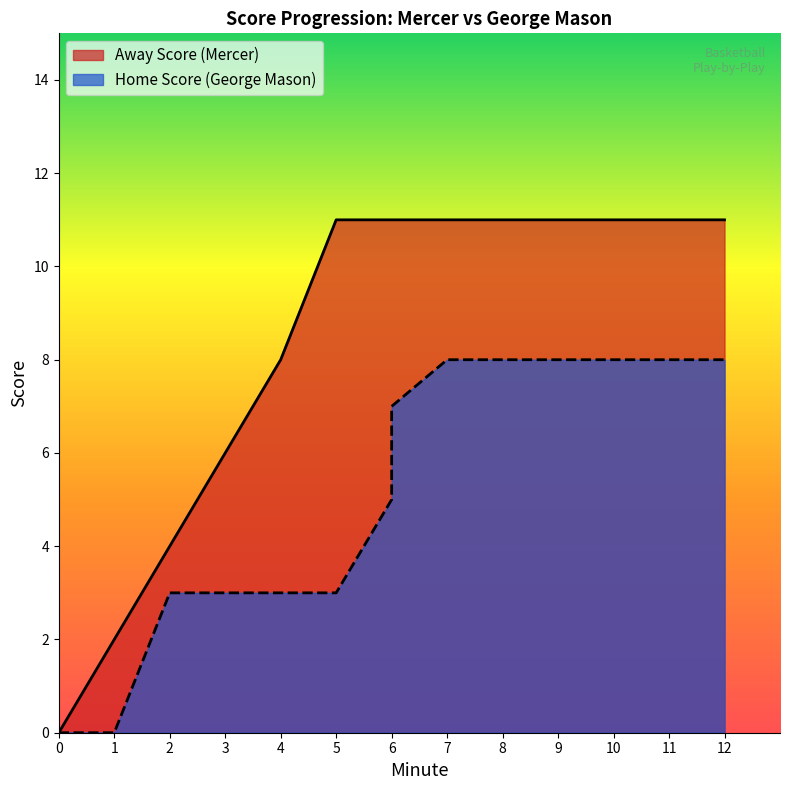

True or false: Home Score has more than 1 points higher than both neighbors.

False